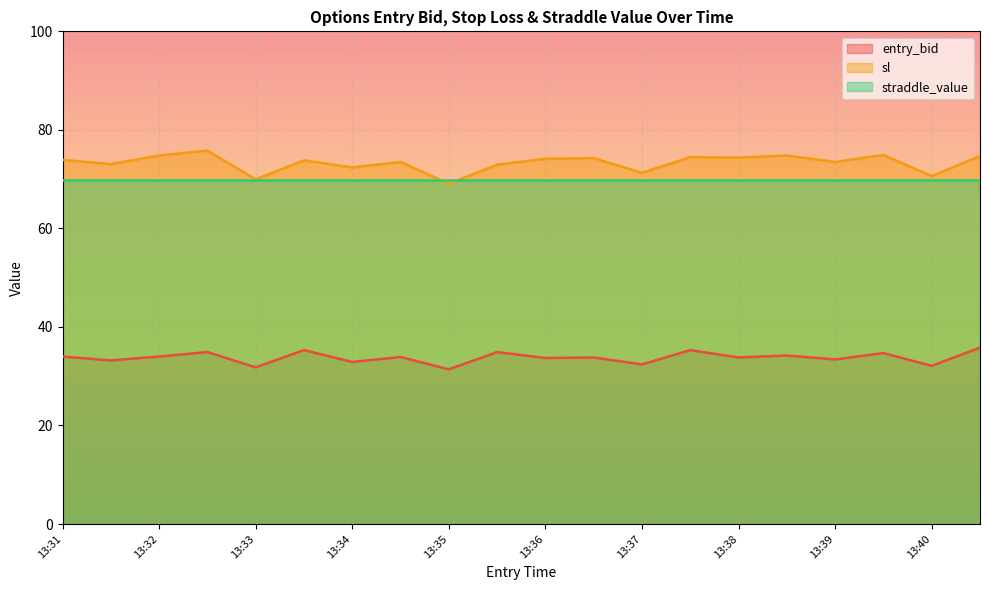

What is the minimum value for sl?

69.1